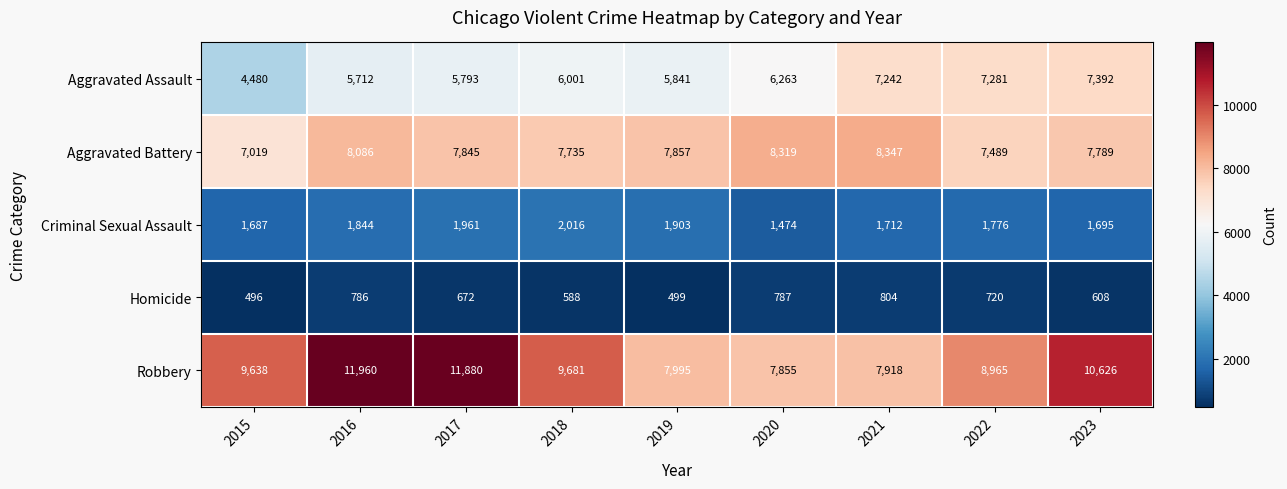

Where does the Aggravated Battery series first go above 7845?

2016